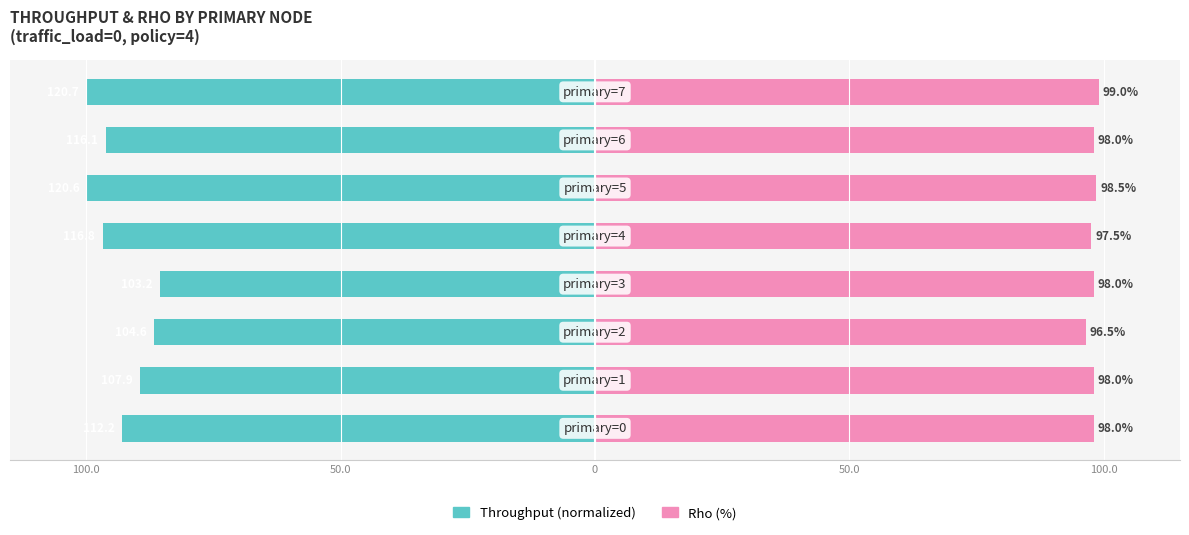

What is the average value of the Rho (%) series?

97.9